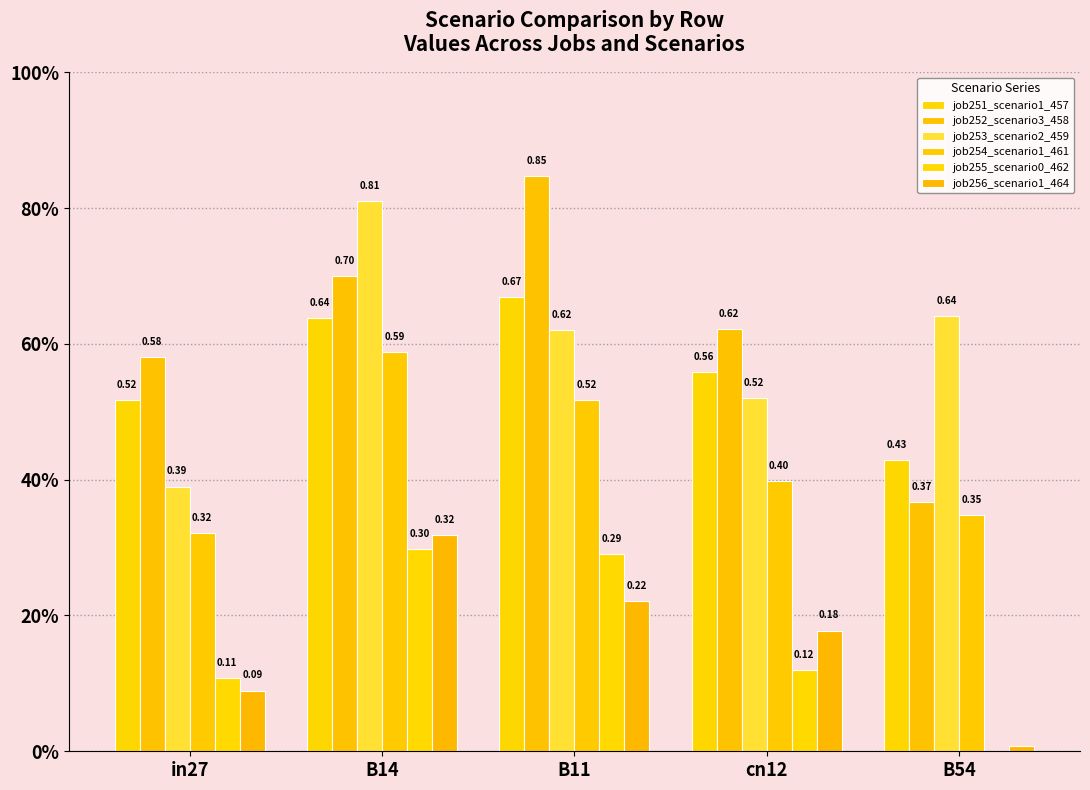

What is the difference between the maximum and minimum values in the job254_scenario1_461 series?

0.3